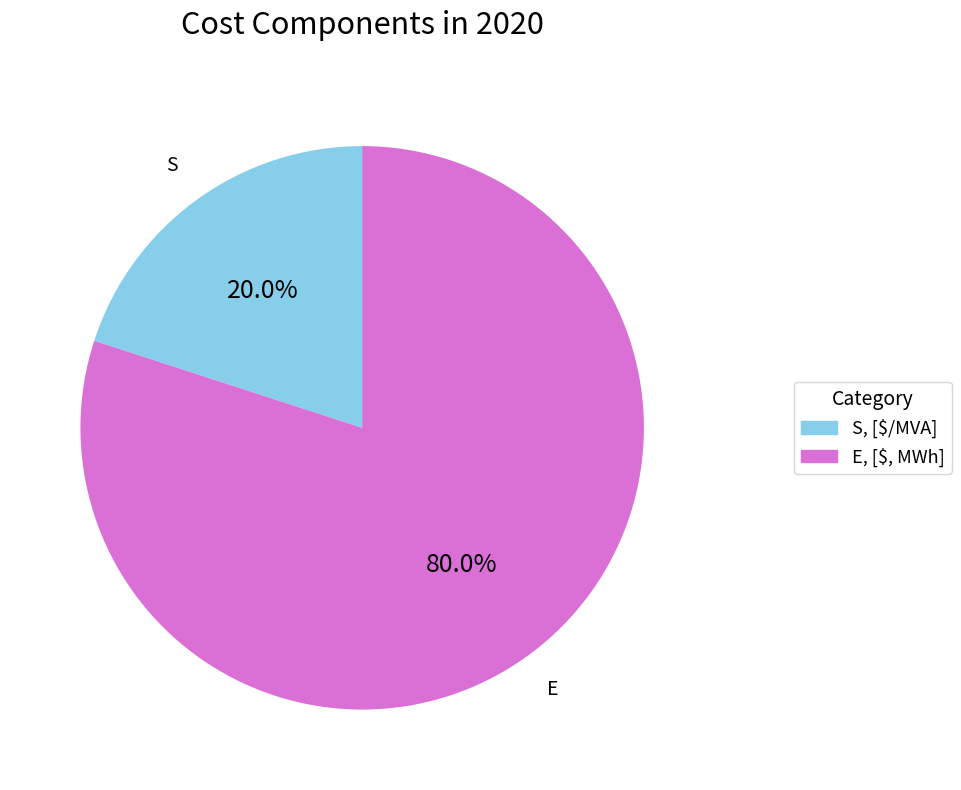

To the nearest percent, what percentage of the pie is E, [$, MWh]?

80%